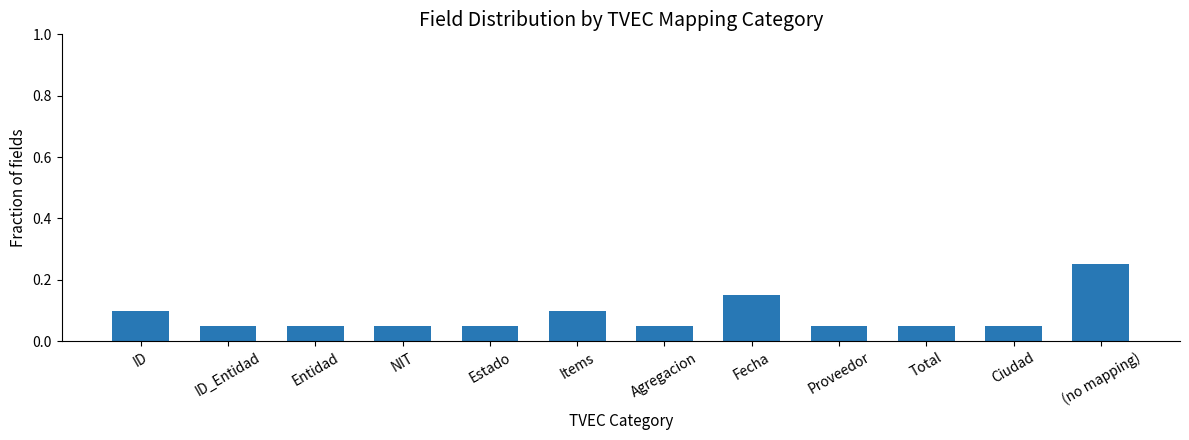

At which category does the chart reach its peak across all series?

(no mapping)